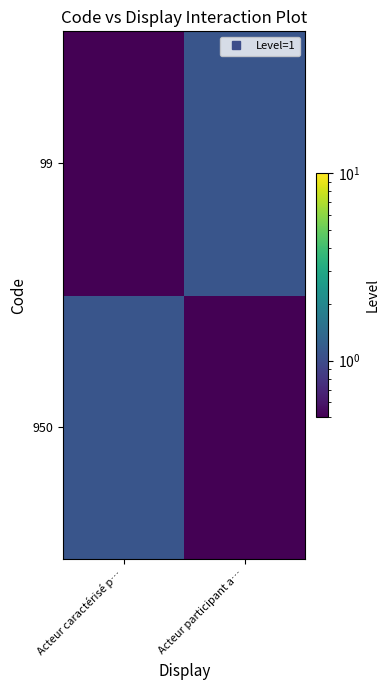

Reading left to right, list all the values displayed in this chart.

950: Acteur caractérisé p…=1.1	Acteur participant a…=0.1
99: Acteur caractérisé p…=0.1	Acteur participant a…=1.1